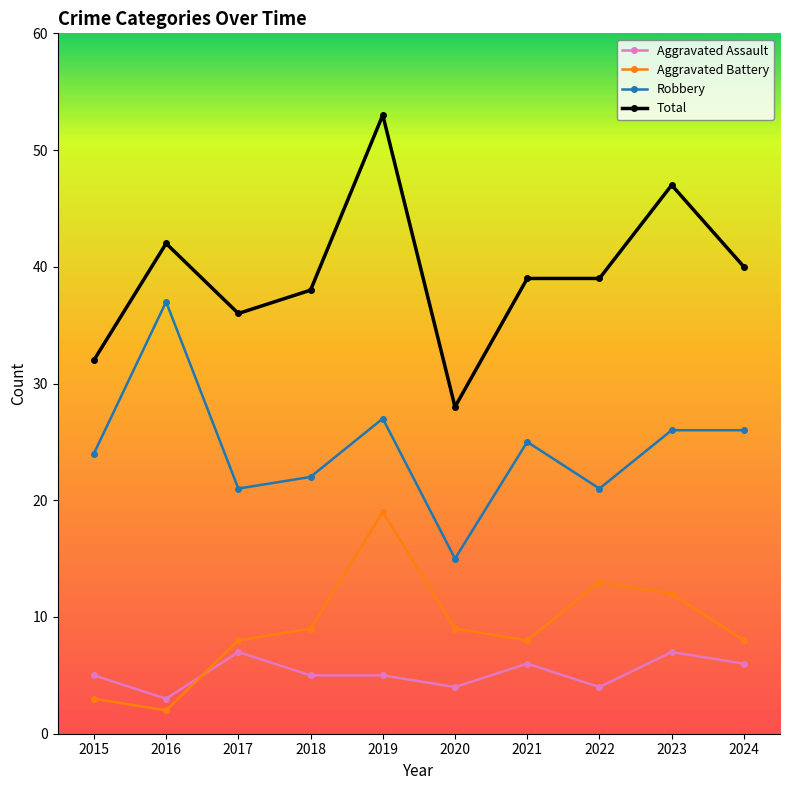

What is the total value across all series at 2020?

56